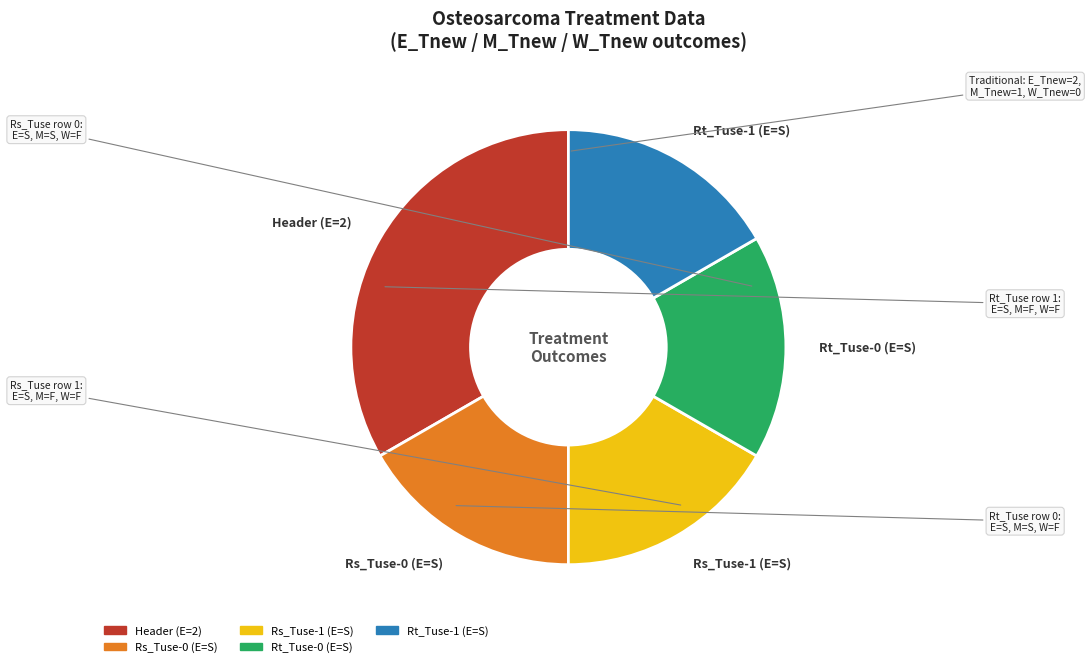

Is Header (E=2) the majority of the pie?

No